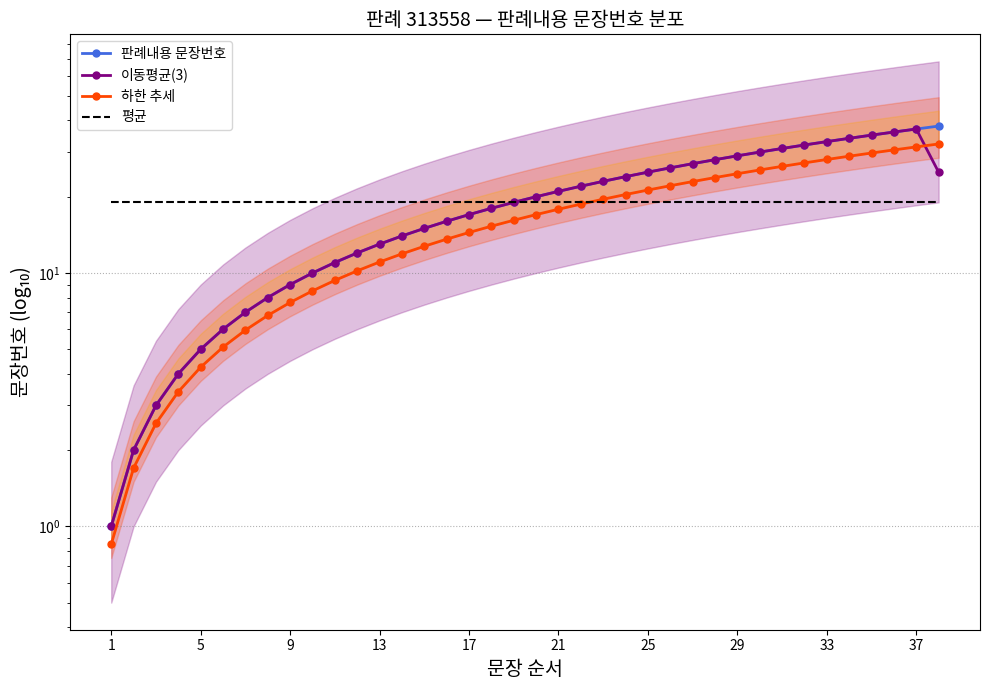

What is the sum of all 판례내용 문장번호 values?

741.0